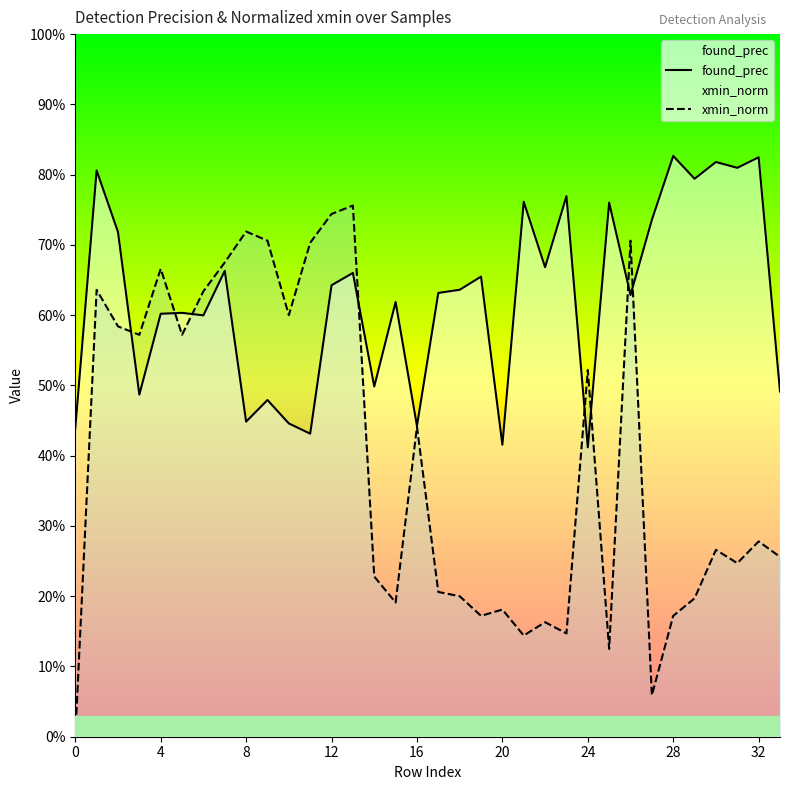

What is the difference between the found_prec values at 15 and 29?

0.2